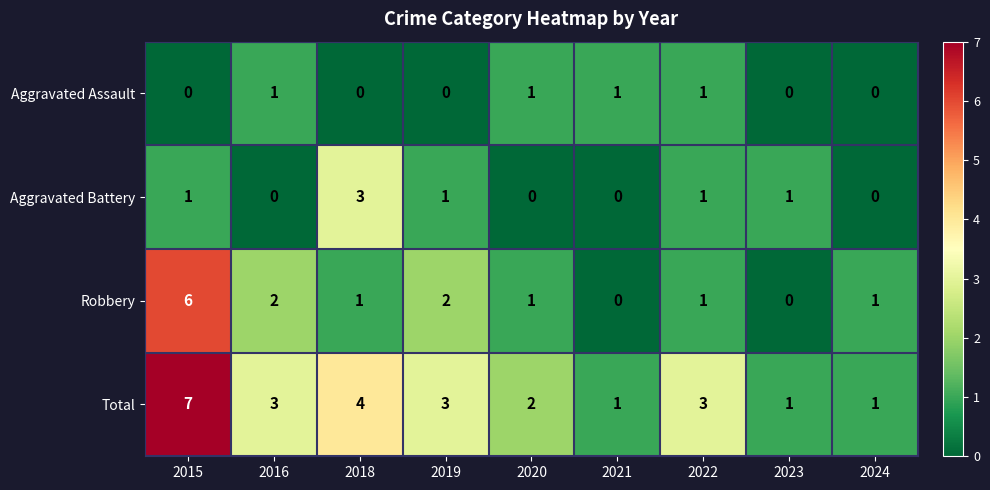

How many series are shown in this chart?

4